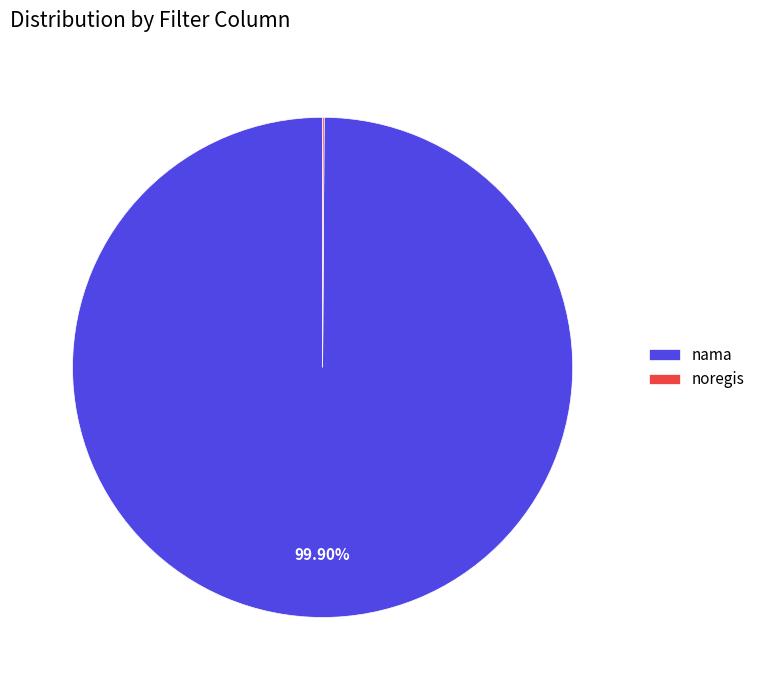

What is the majority slice?

nama